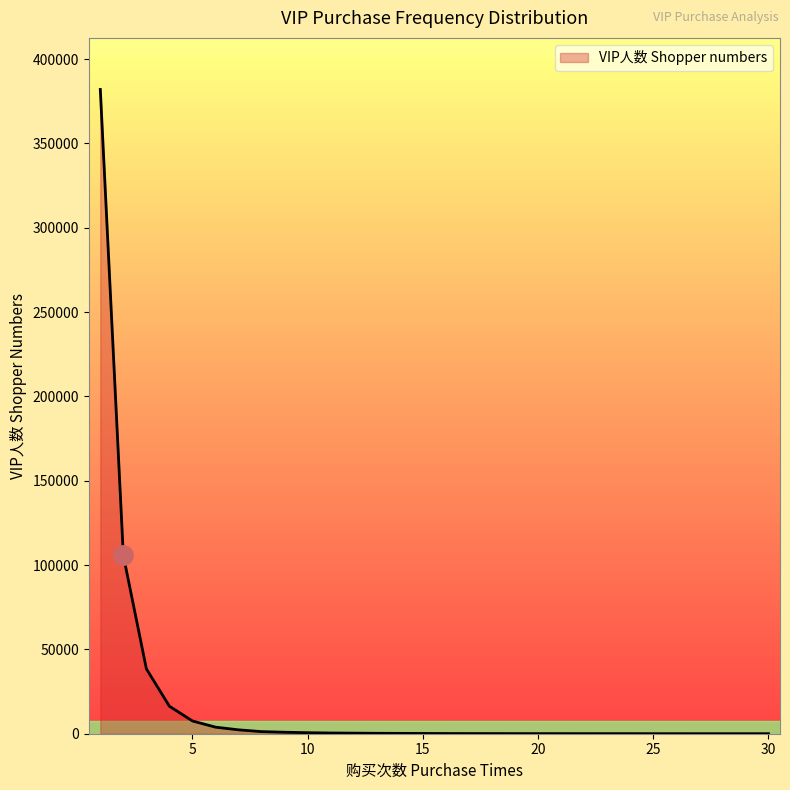

What is the minimum value shown in the chart?

14